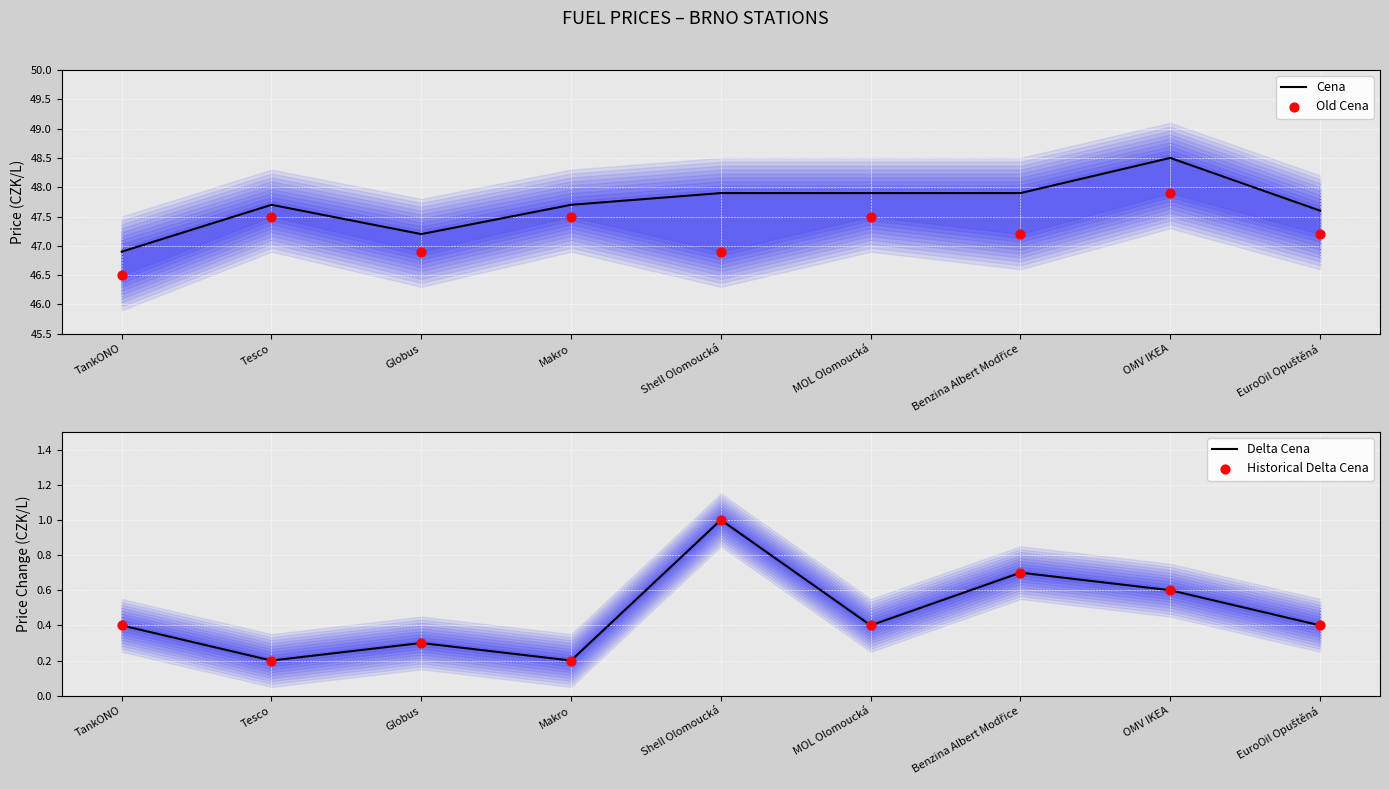

At which category is the sum across all series the highest?

OMV IKEA